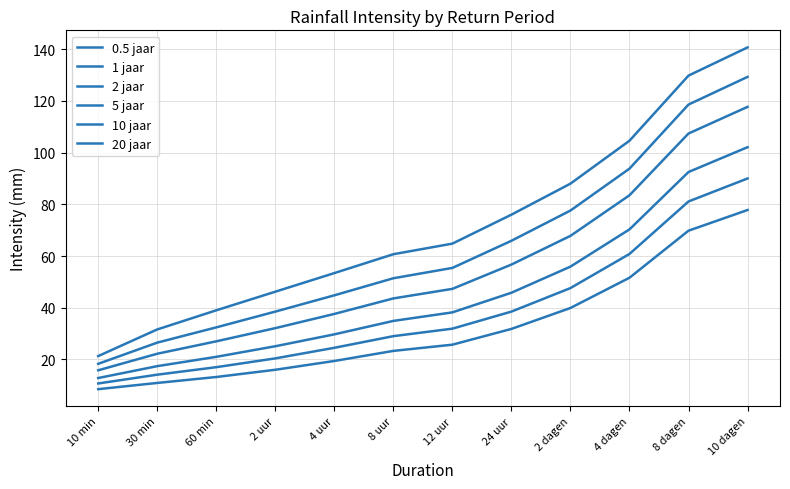

True or false: 1 jaar and 5 jaar cross at least once.

False